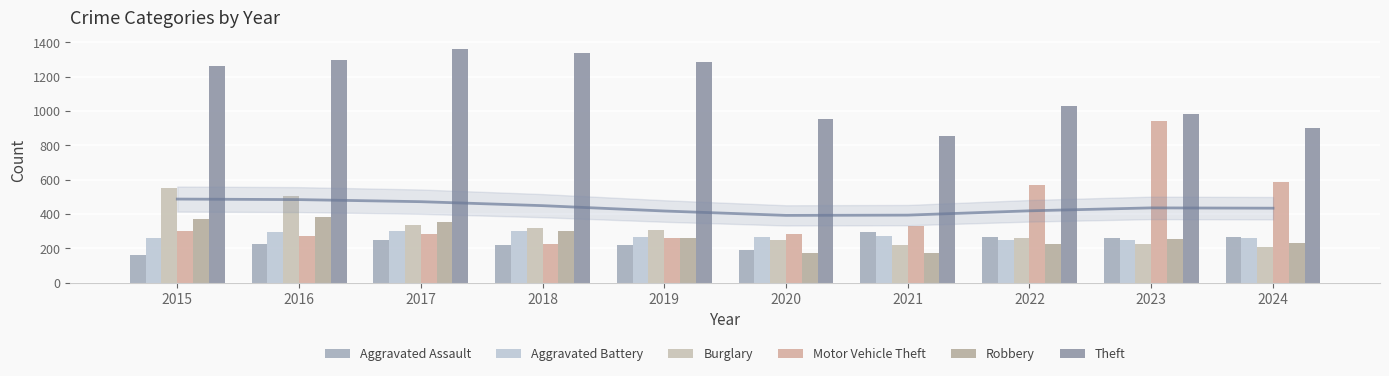

What is the total value across all series at 2016?

2978